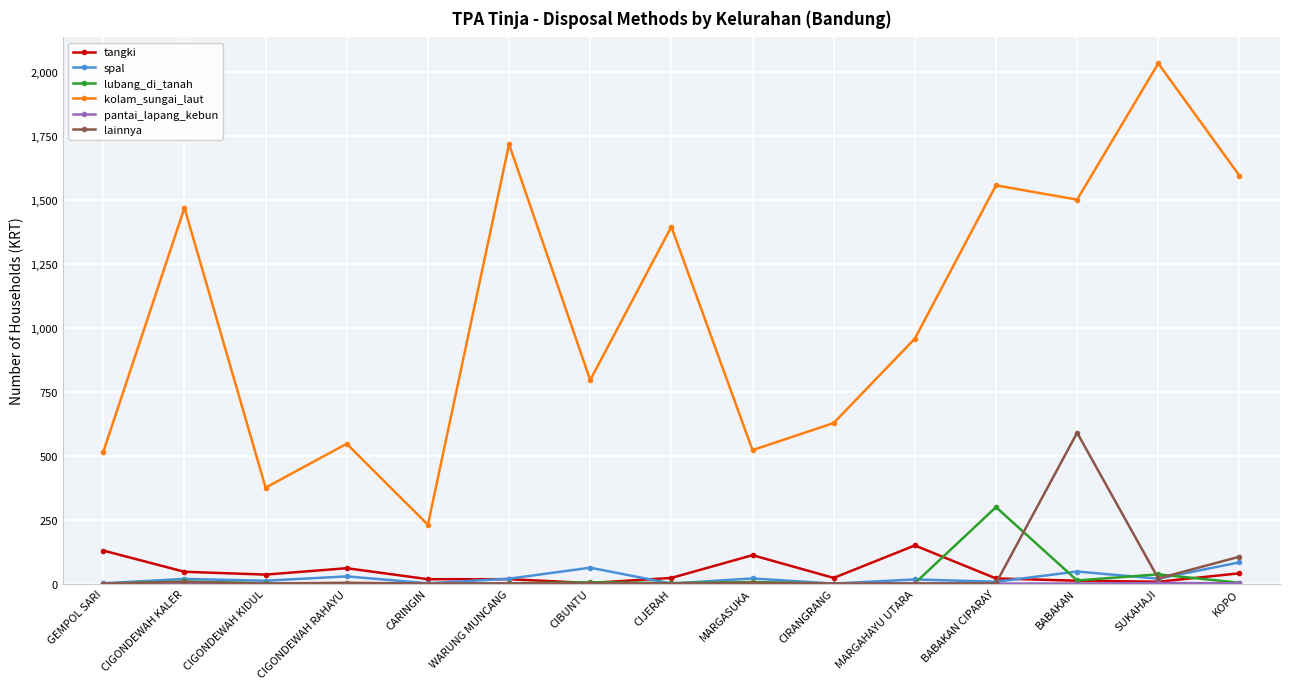

Between CIGONDEWAH KIDUL and WARUNG MUNCANG, which series saw the biggest shift?

kolam_sungai_laut